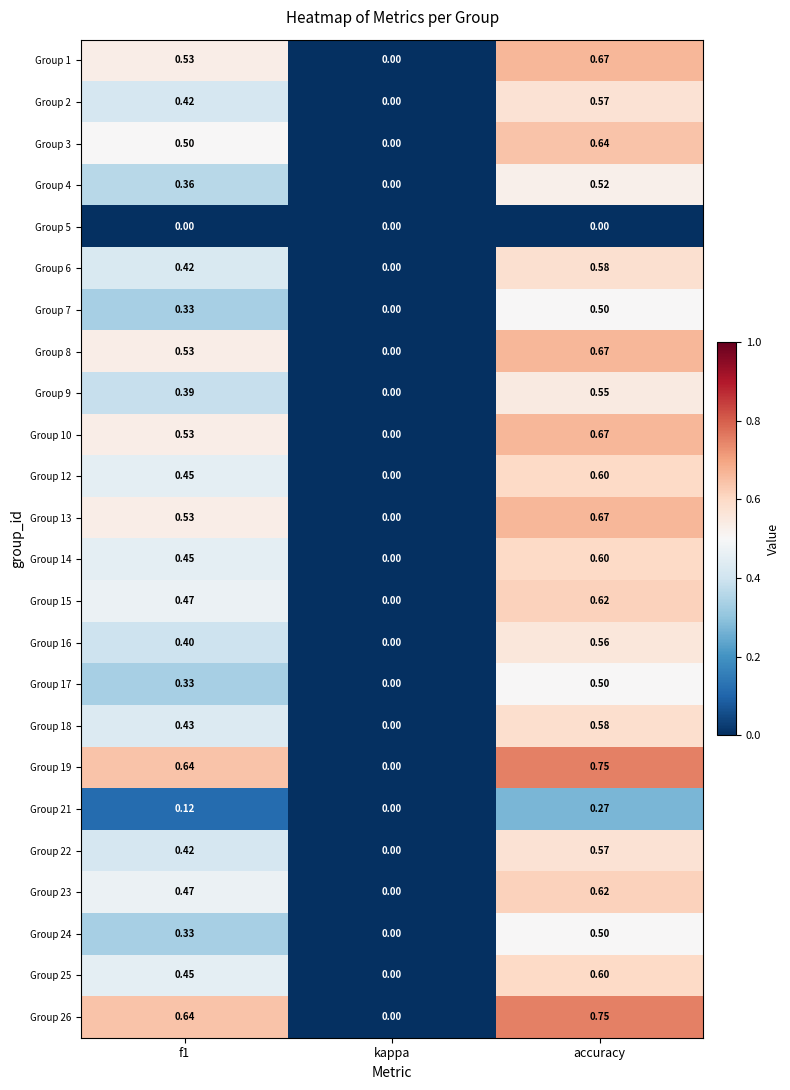

Count the number of data series in this chart.

24